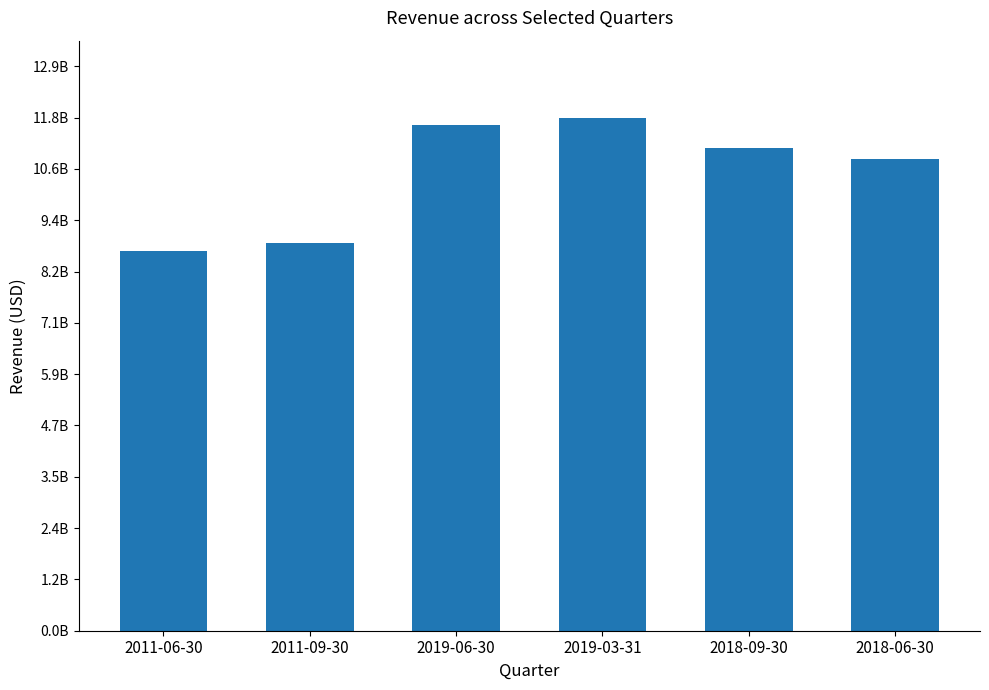

Between 2011-06-30 and 2019-06-30, which is larger?

2019-06-30